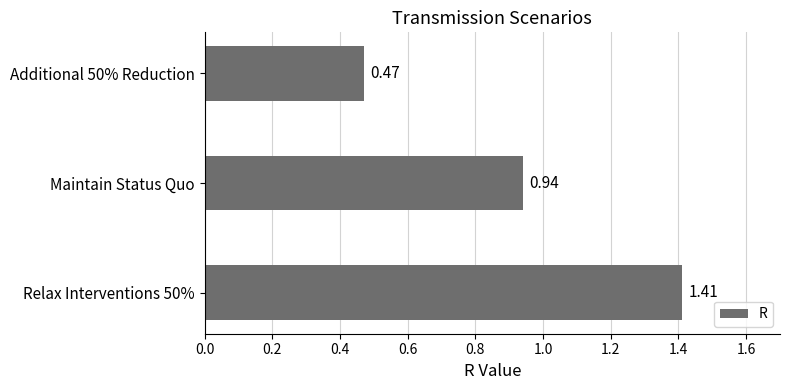

List the labels in order of value, largest first.

Relax Interventions 50%, Maintain Status Quo, Additional 50% Reduction